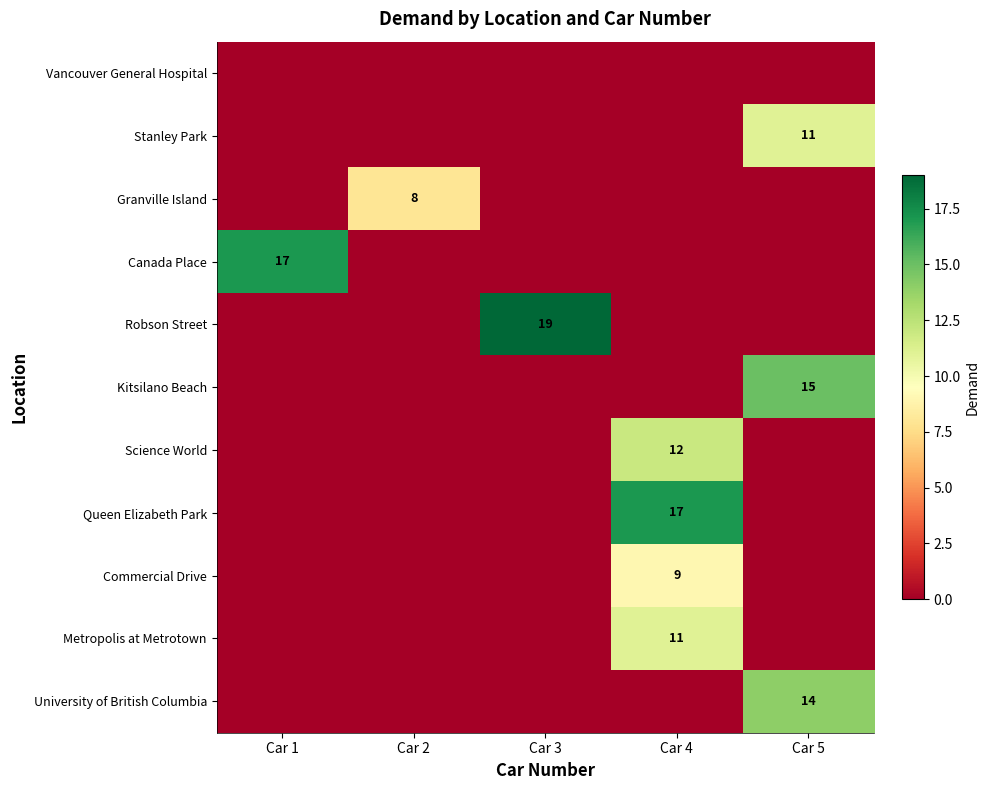

The value of Science World at Car 4 is 5. True or false?

False